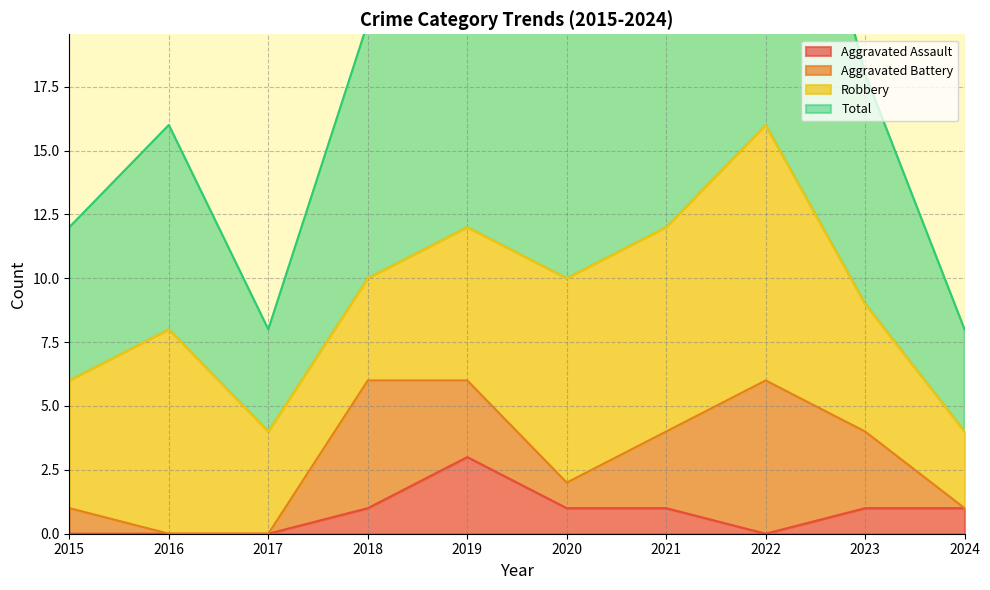

What is the lowest value of the Total series?

8